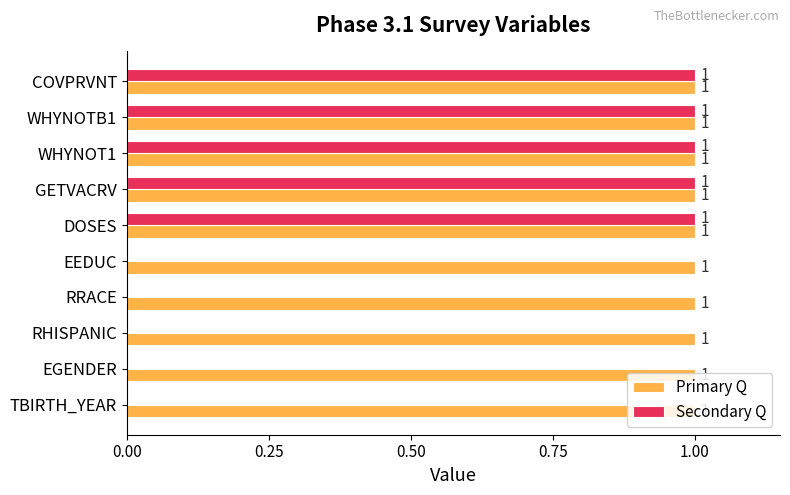

What is the sum of all Secondary Q values?

5